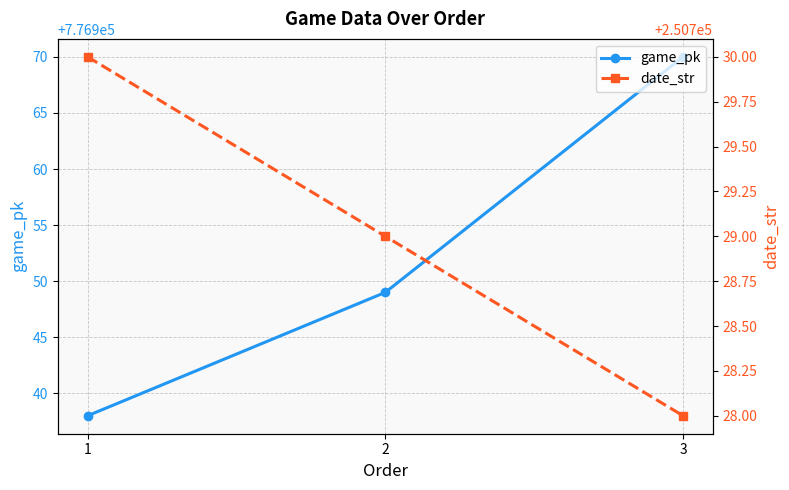

How many data points does each series have?

3